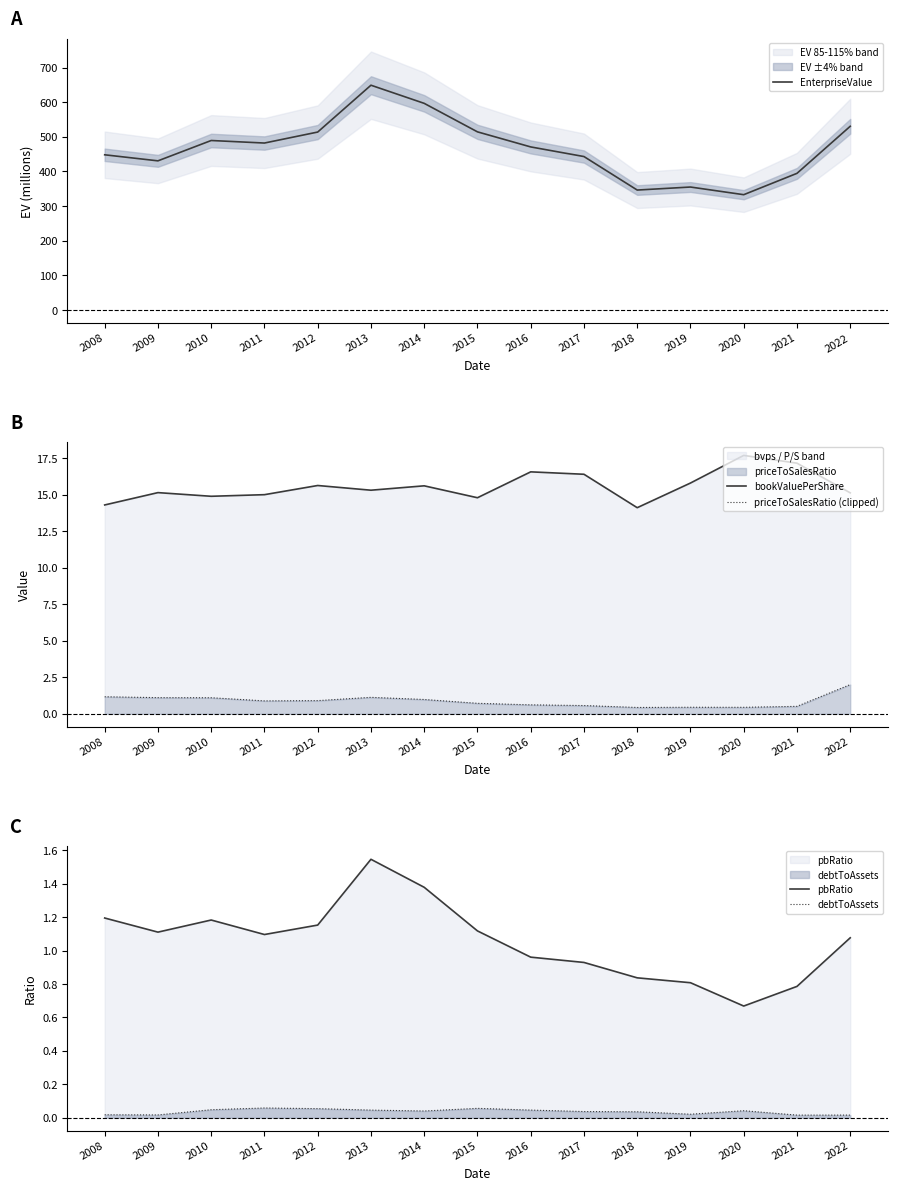

True or false: debtToAssets has more than 0 points higher than both neighbors.

True